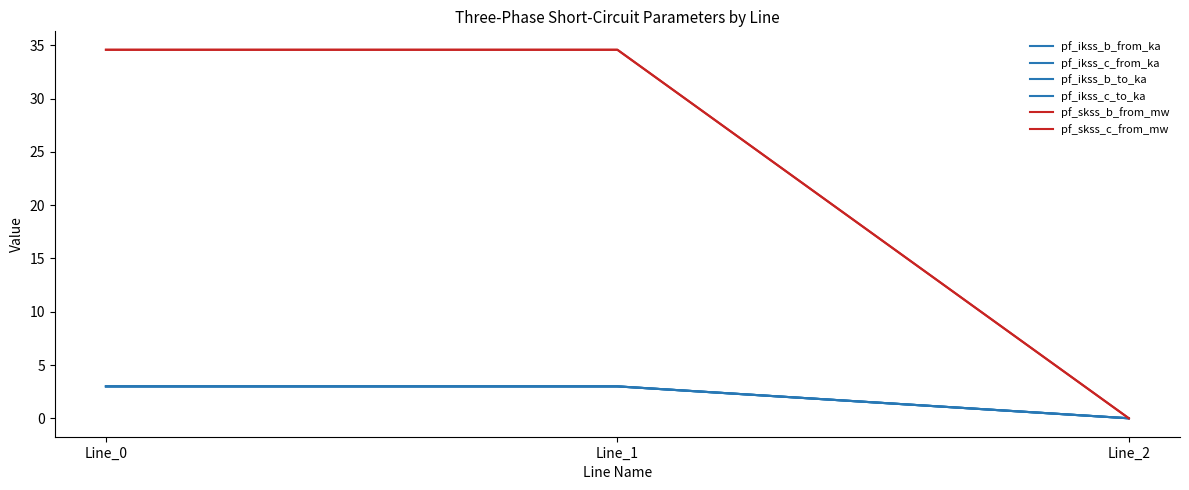

How many positive values does the pf_ikss_b_to_ka series have?

2